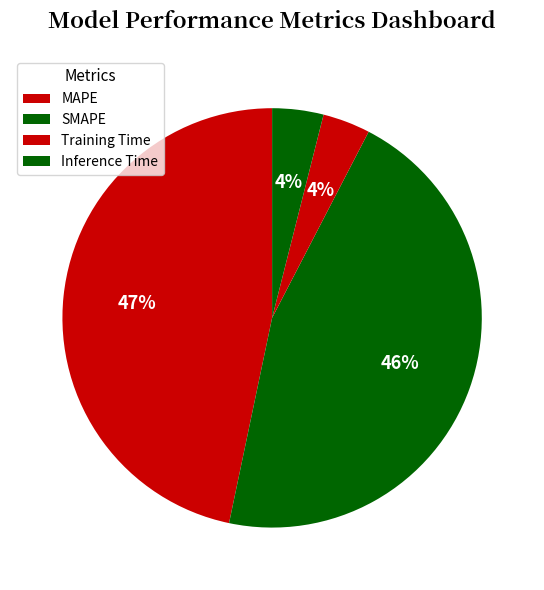

To the nearest percent, what is the difference between the Training Time and SMAPE slice percentages?

42%